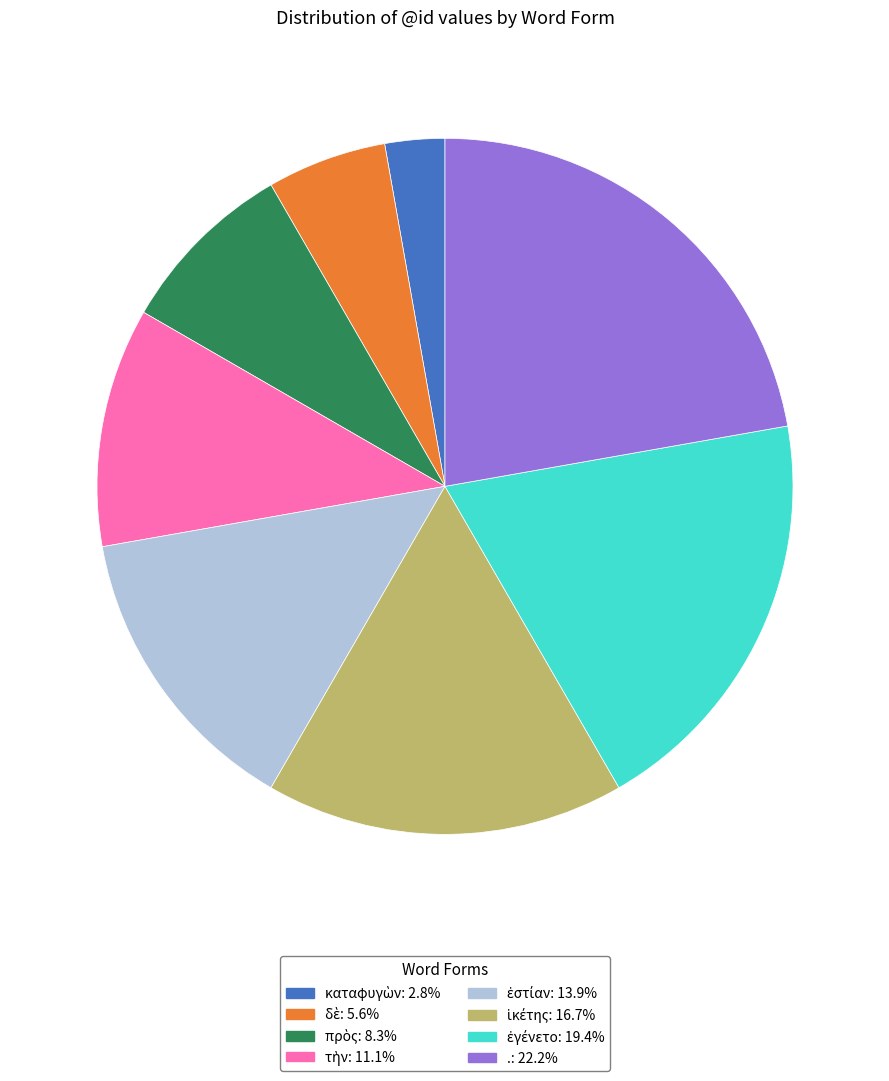

What is the largest slice in the pie chart?

.